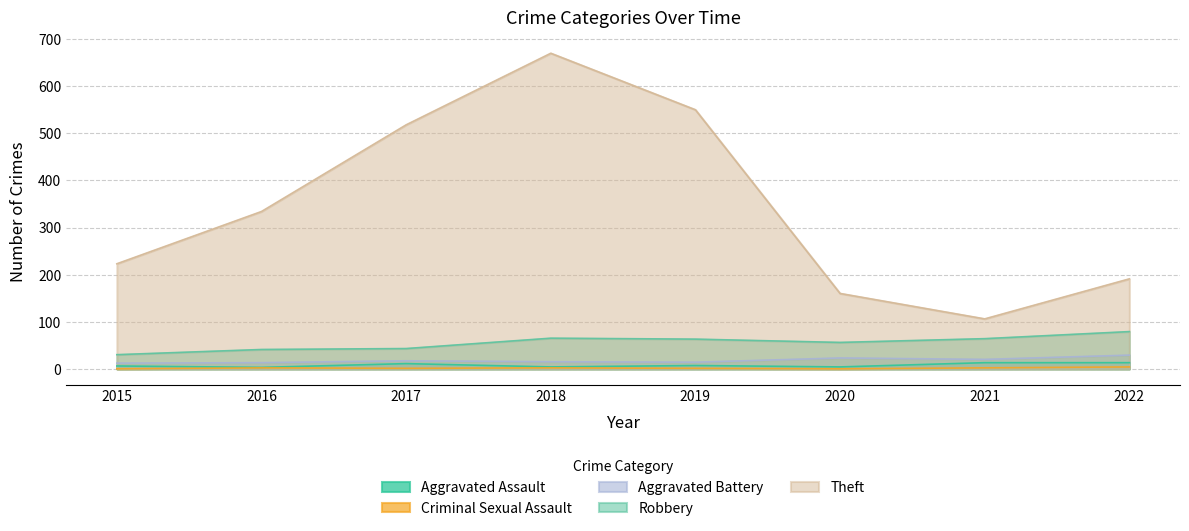

Is the value of Robbery at 2015 greater than the value of Aggravated Assault at 2019?

Yes